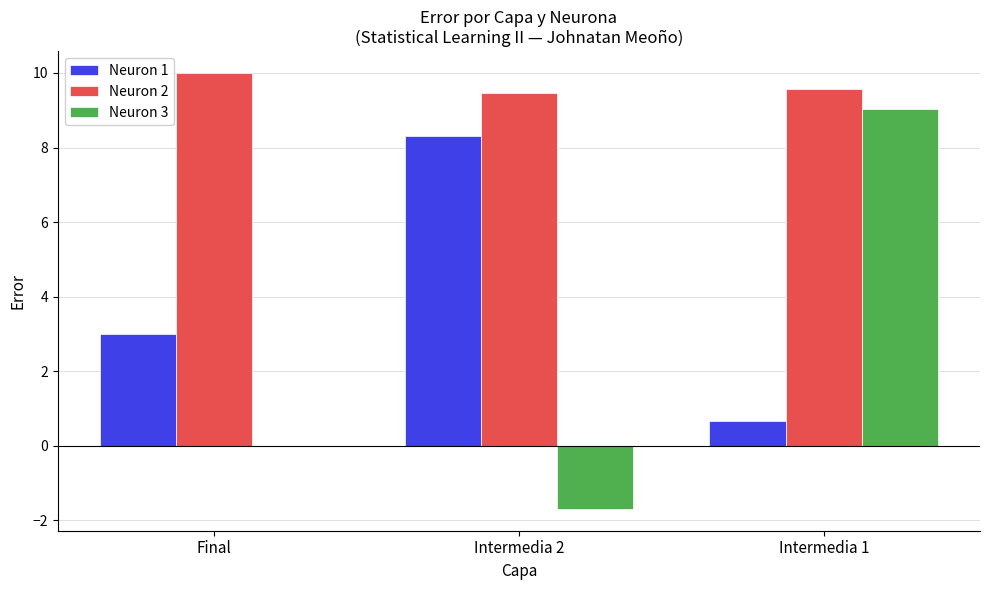

Is it true that Neuron 2 equals 9.5 at Intermedia 2?

True